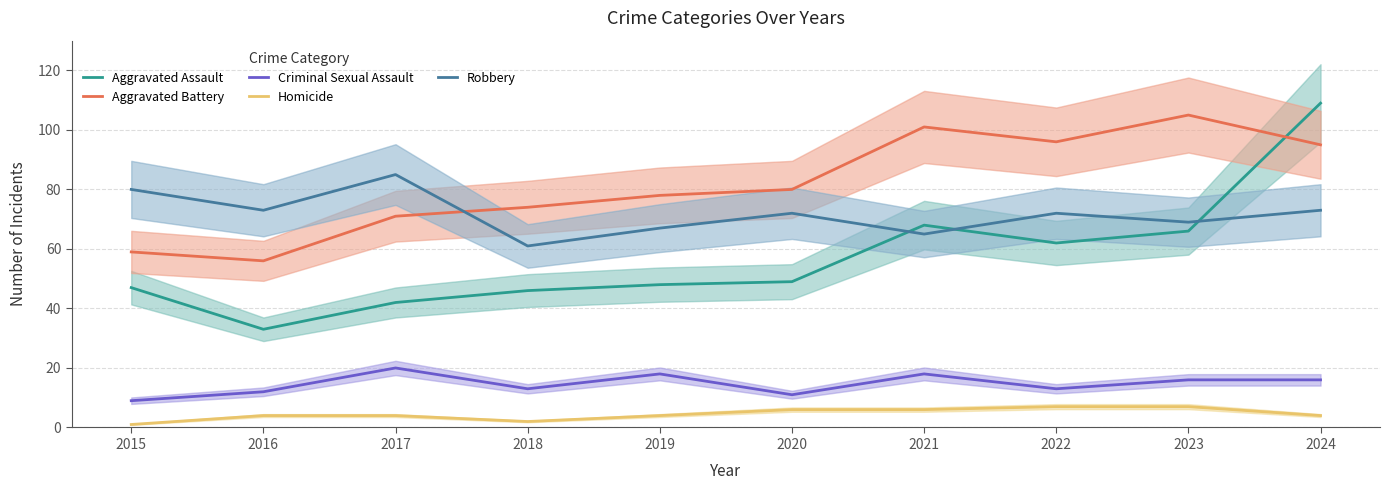

What is the spread (max minus min) of values at 2022?

89